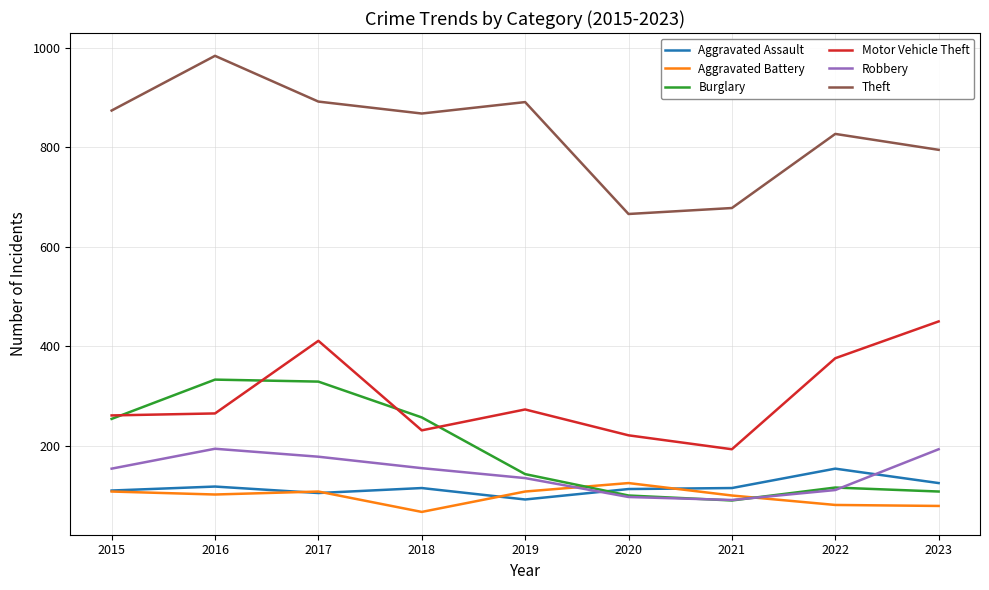

What value does the Aggravated Assault series have at 2023?

125